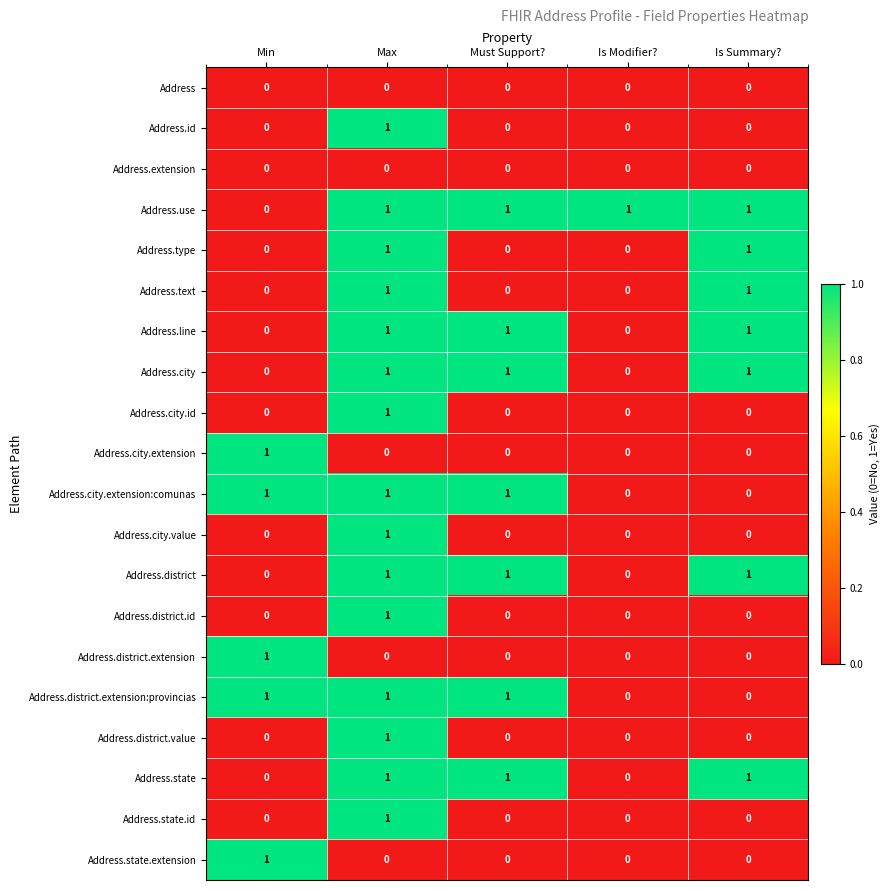

At which category is the sum across all series the highest?

Max